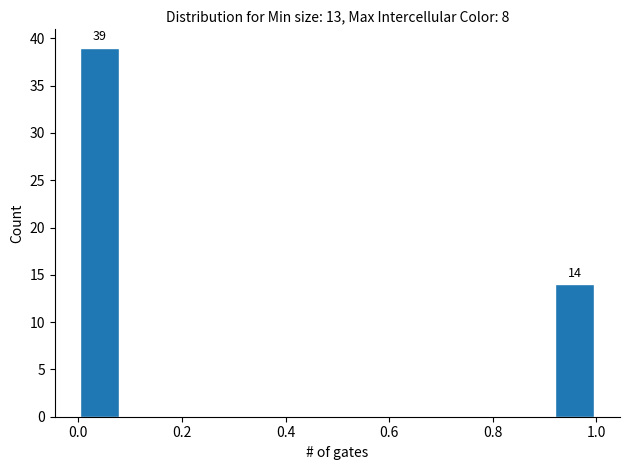

Which range on the x-axis has the tallest bar?

0.00 to 0.08